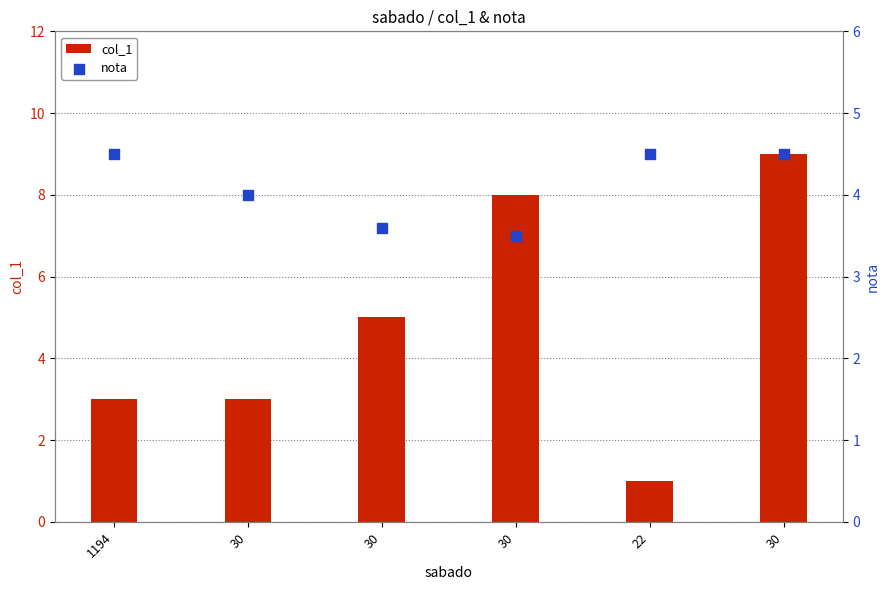

At how many categories does at least one series exceed 4?

5